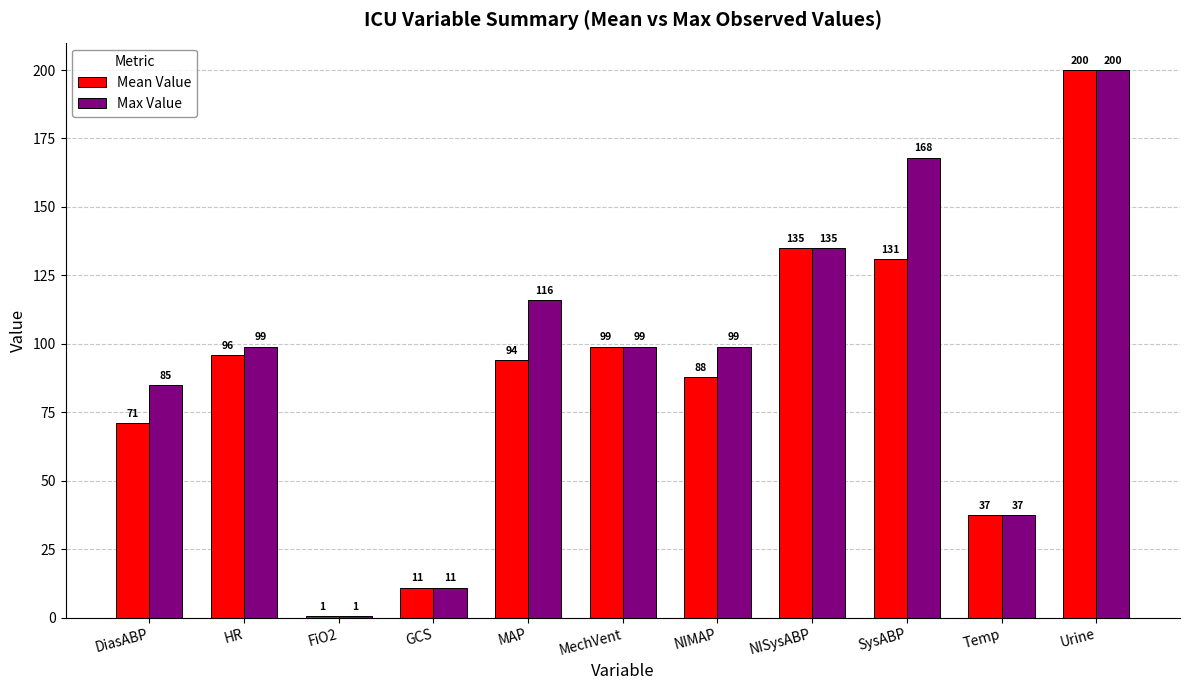

What is the total value across all series at NISysABP?

270.0